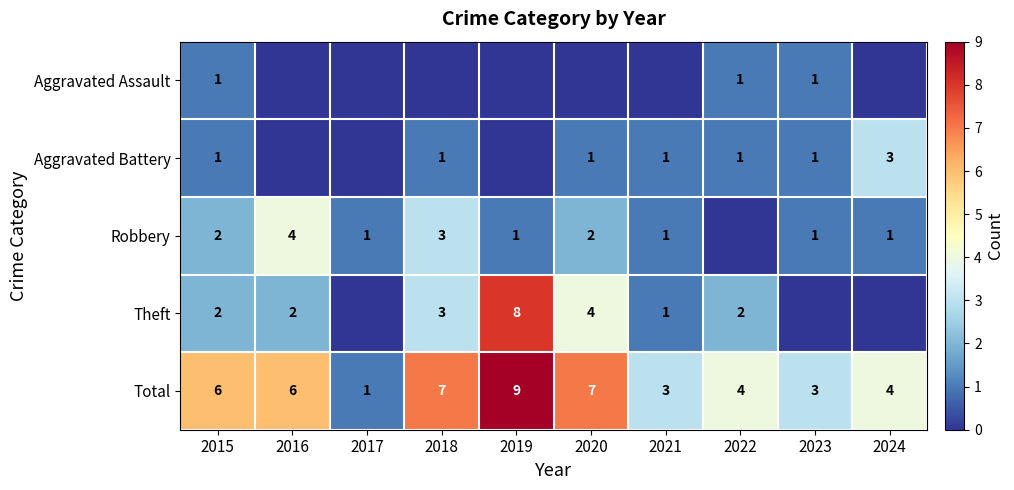

Is the value of Aggravated Battery at 2024 greater than the value of Theft at 2020?

No